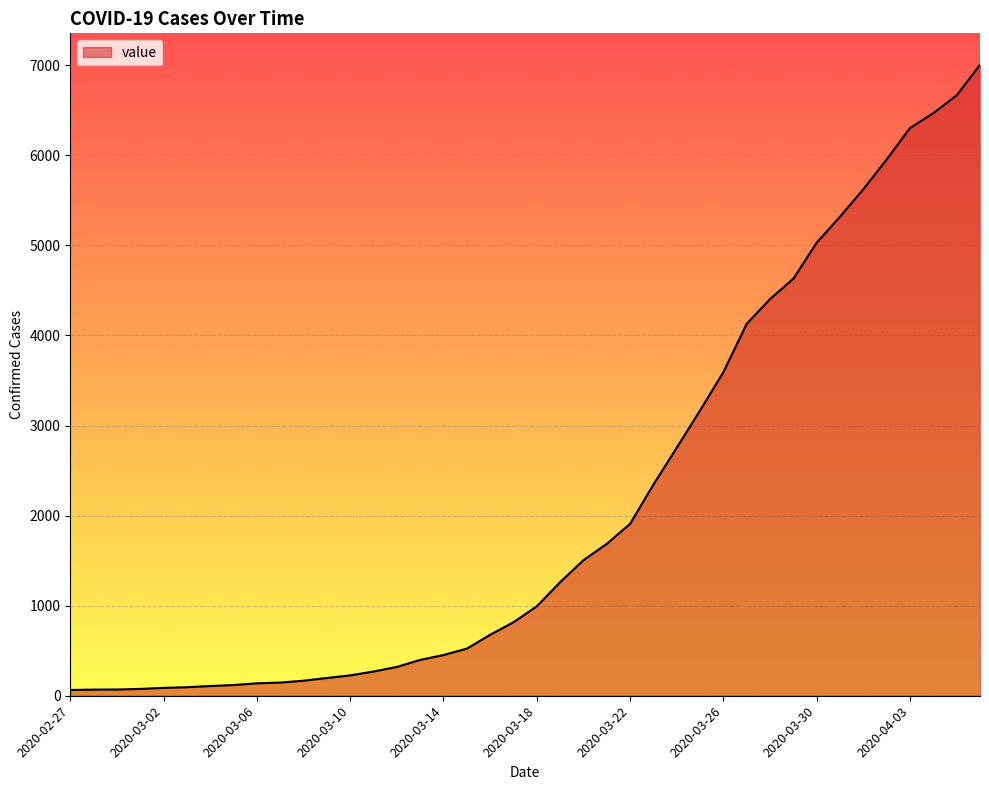

What is the difference between the maximum and minimum values?

6940